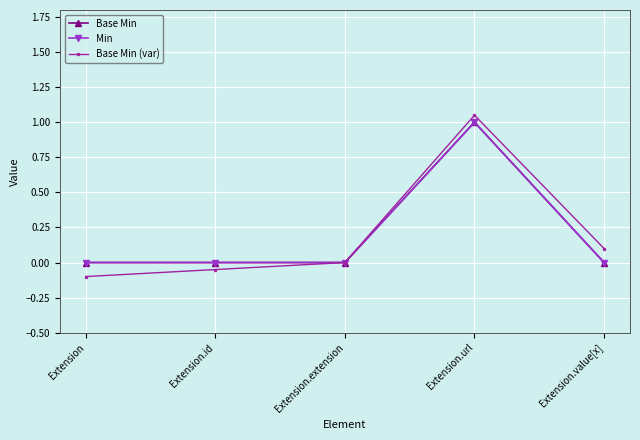

How many Min values are between 0 and 1?

5